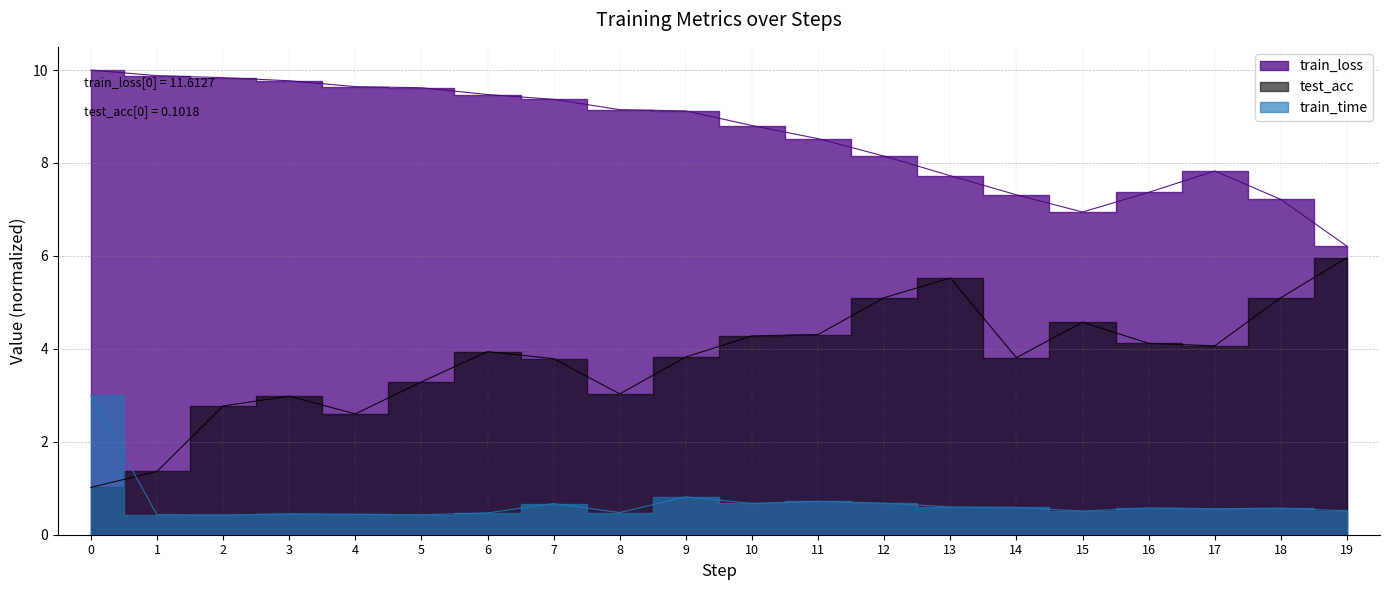

True or false: train_loss has more than 2 interior local peaks.

False